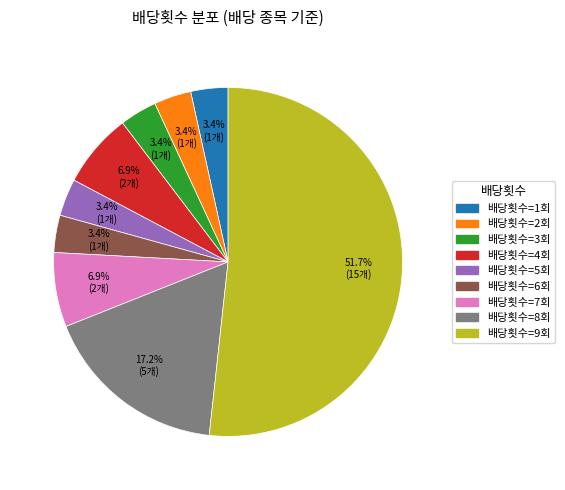

Is there a majority slice in this chart?

Yes